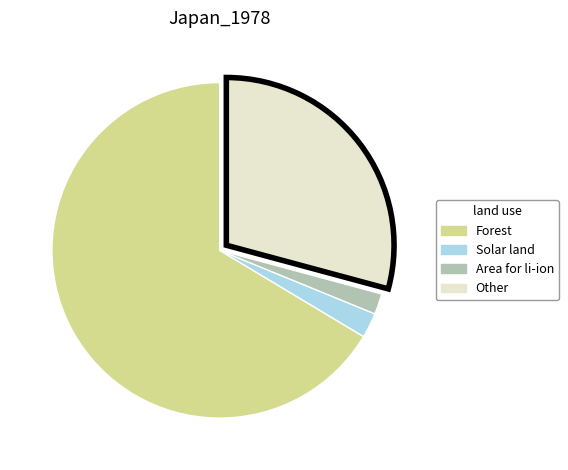

Which category has the biggest portion of the pie?

Forest